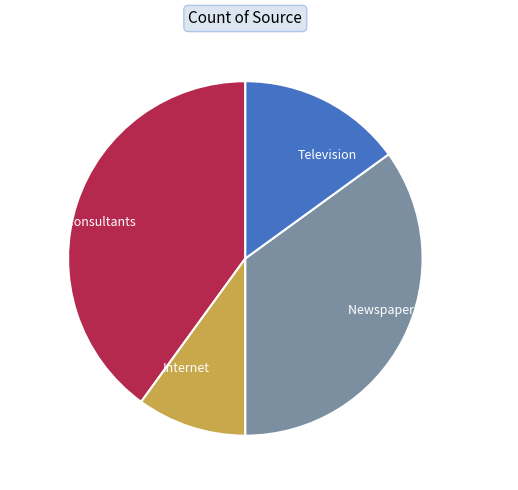

Is there any slice that represents more than half of the pie?

No